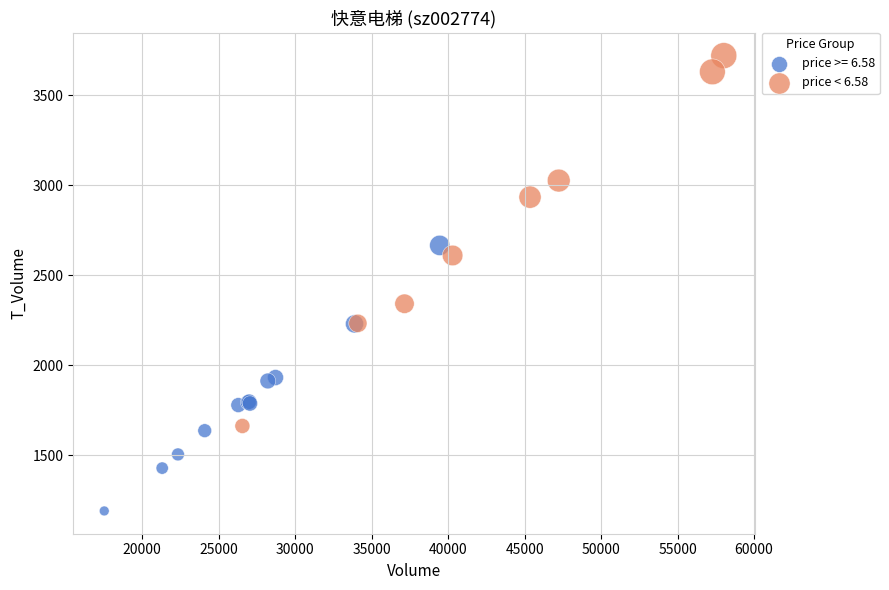

Which series contains the lowest Y value?

price >= 6.58